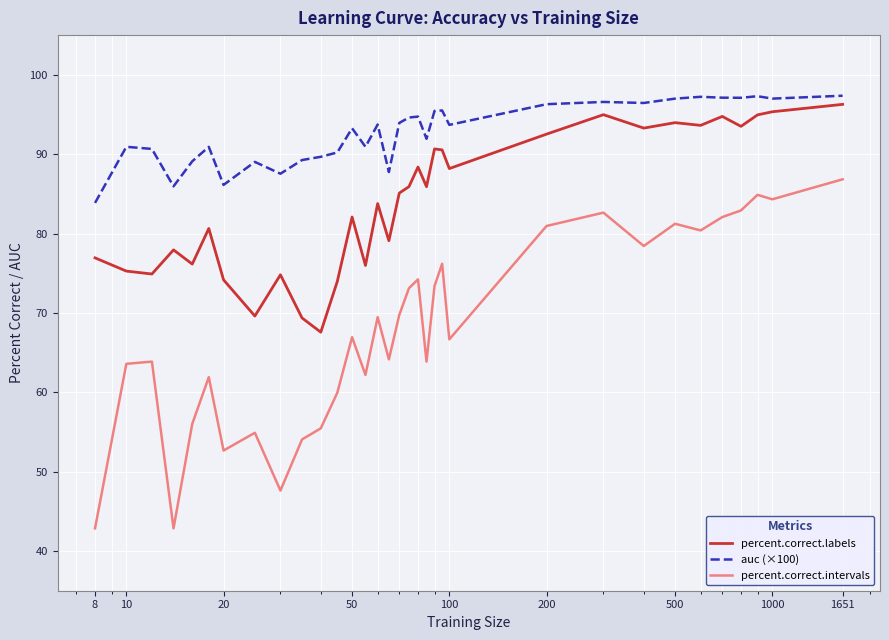

List the series in order of their peak value, lowest first.

percent.correct.intervals, percent.correct.labels, auc (×100)